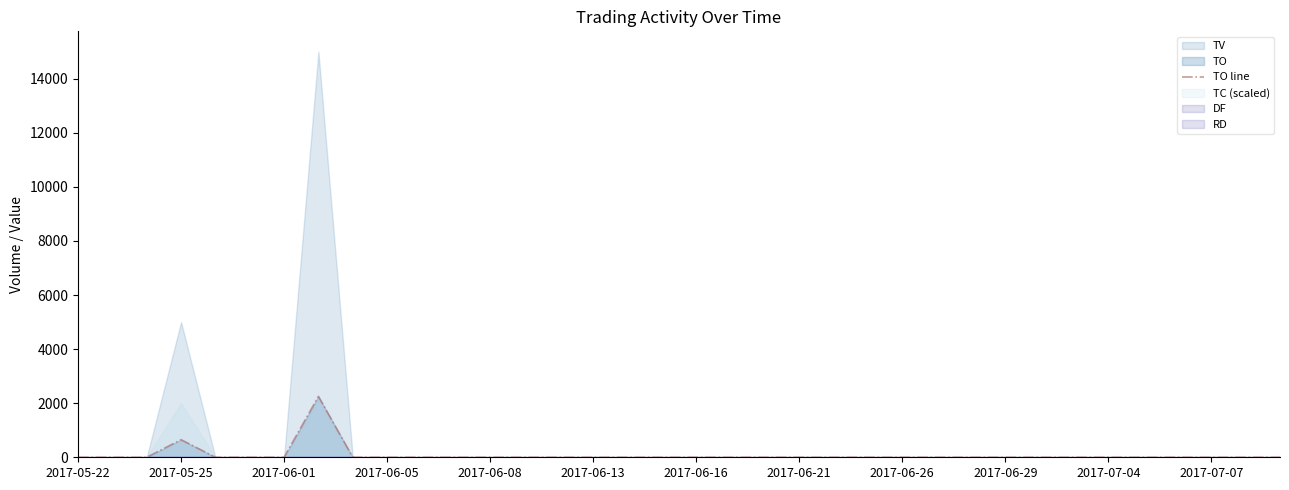

At which label is TO line closest to 1125?

2017-05-25